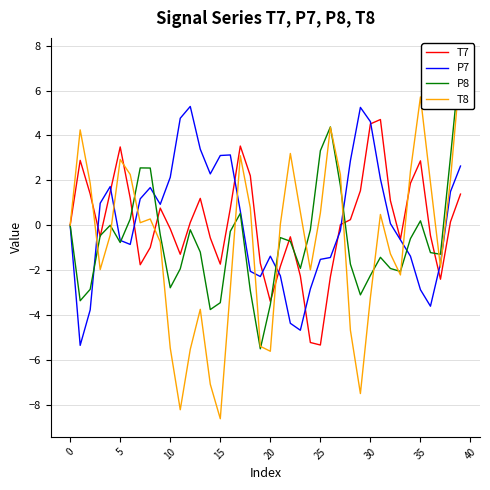

At 12, list the series in order from smallest to largest.

T8, P8, T7, P7